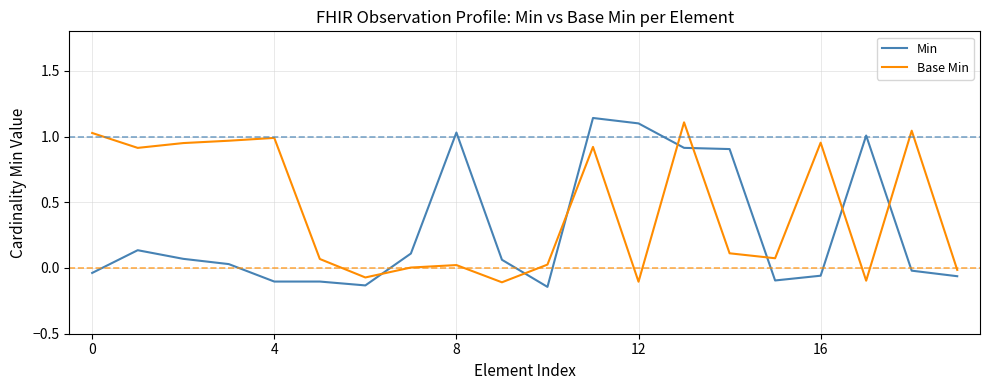

Which series has the largest total across all categories?

Base Min